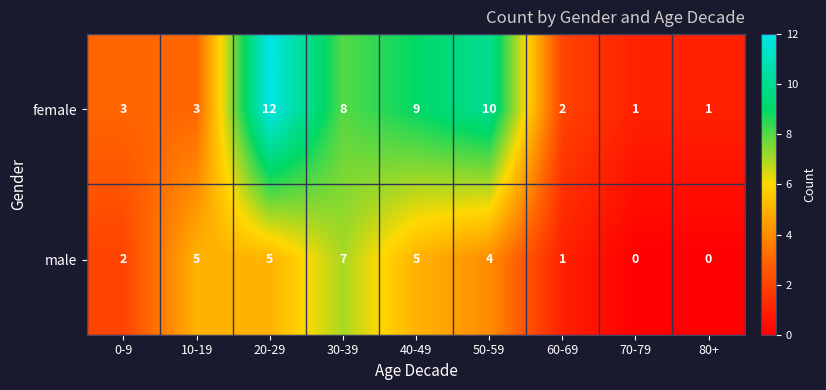

Reading left to right, list all the values displayed in this chart.

female: 0-9=3	10-19=3	20-29=12	30-39=8	40-49=9	50-59=10	60-69=2	70-79=1	80+=1
male: 0-9=2	10-19=5	20-29=5	30-39=7	40-49=5	50-59=4	60-69=1	70-79=0	80+=0